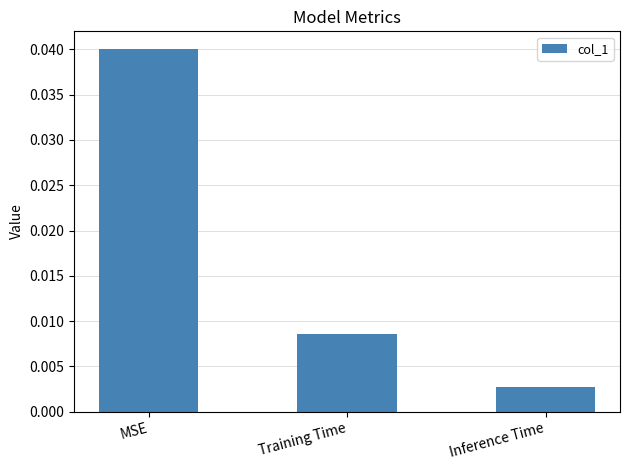

True or false: the data shows 0.1 at MSE.

False